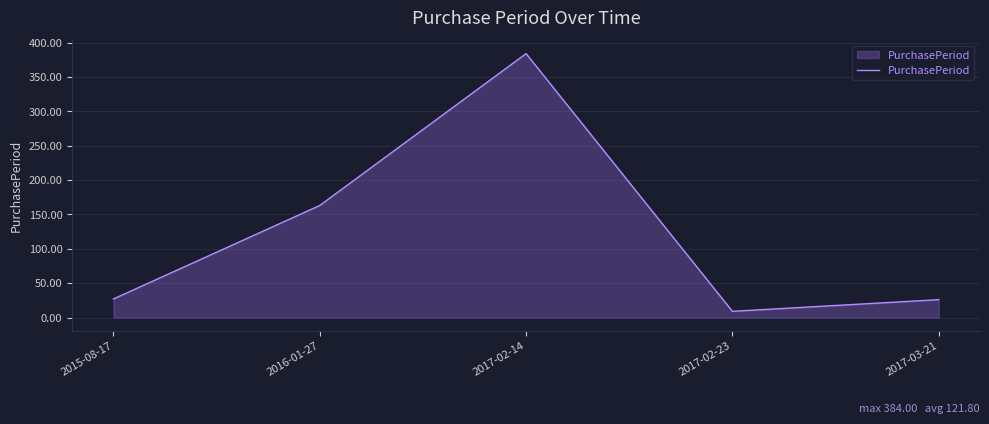

Where is the first local minimum?

2017-02-23